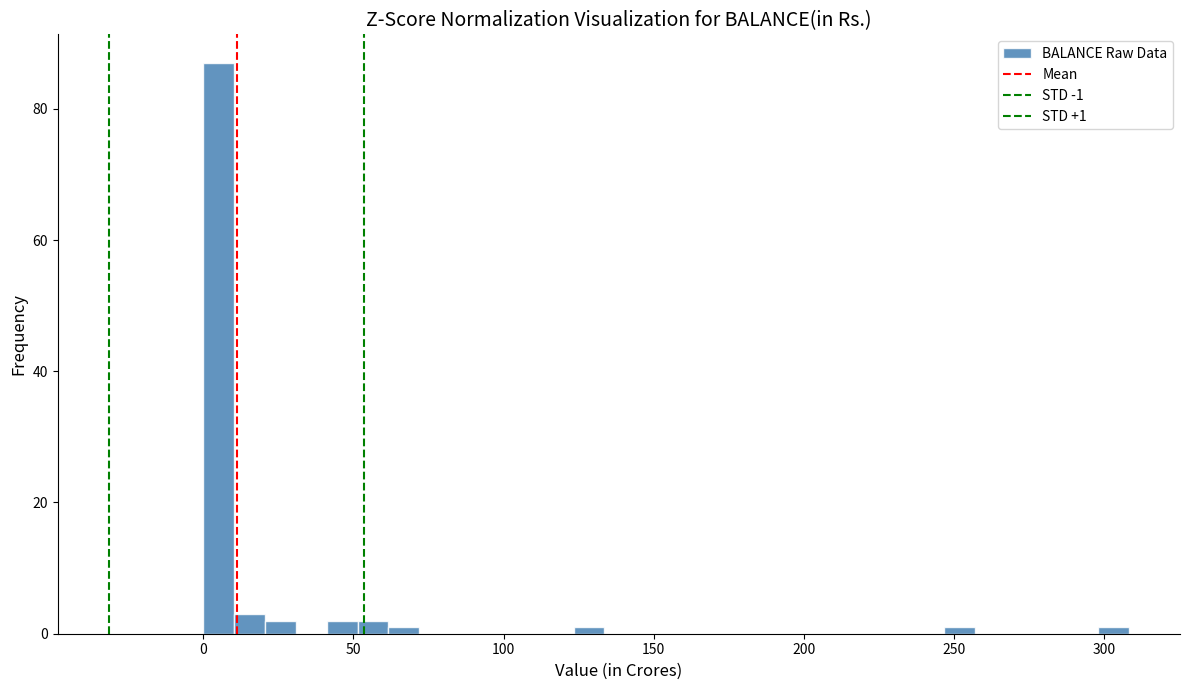

Around what value on the x-axis is the tallest bar? Give the approximate position of its centre, as read against the axis.

5